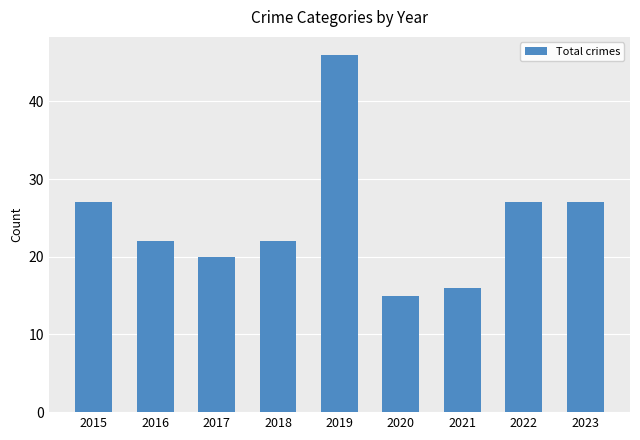

How many distinct data groups are displayed?

1